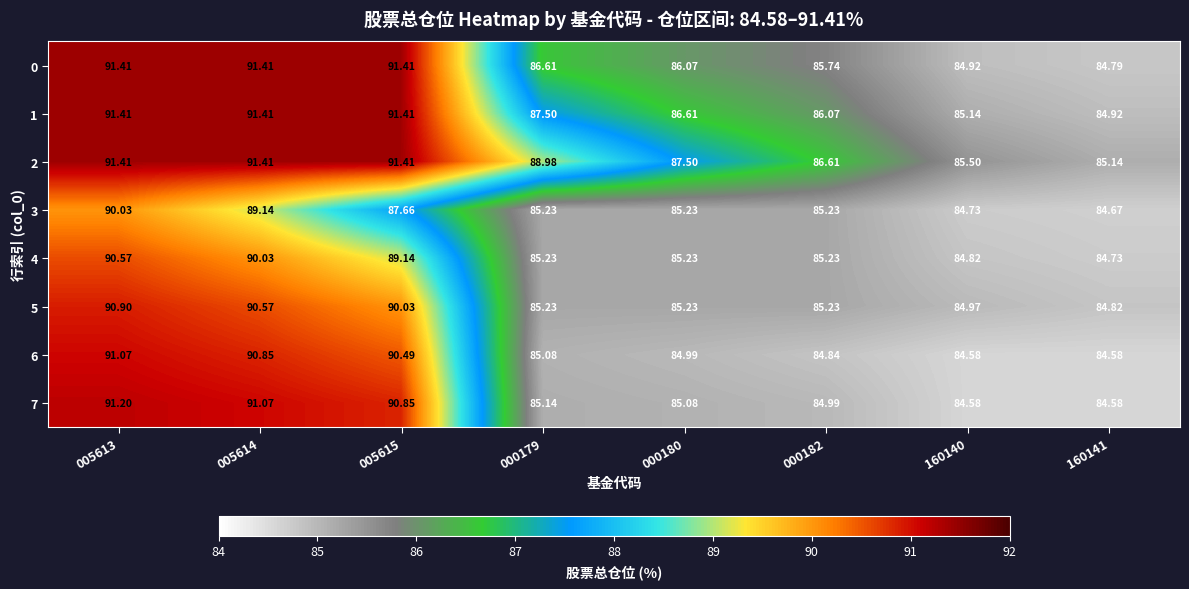

Is the value of 4 at 005615 greater than the value of 2 at 005613?

No